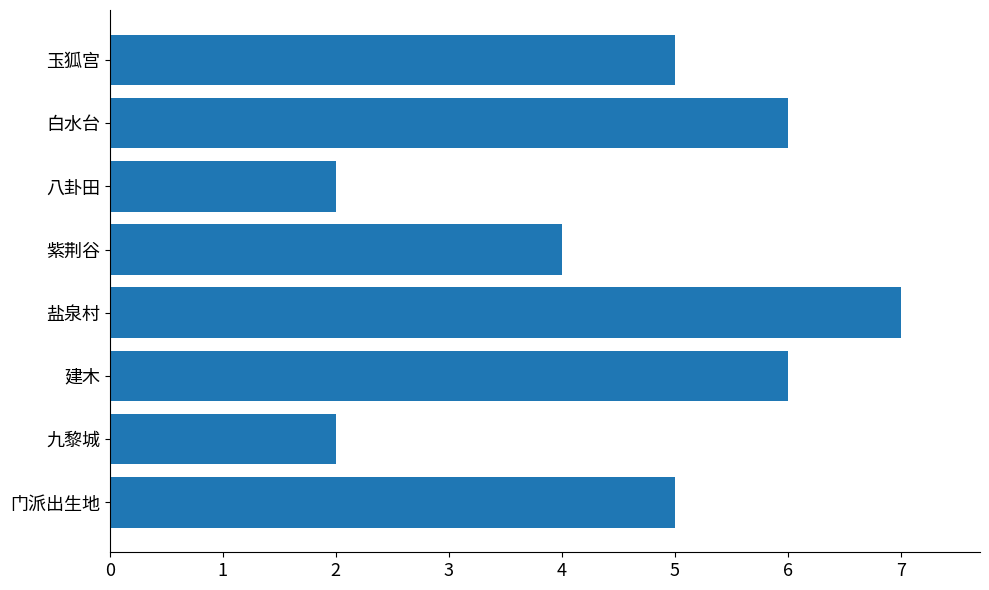

Is it true that the value at 白水台 is 2?

False